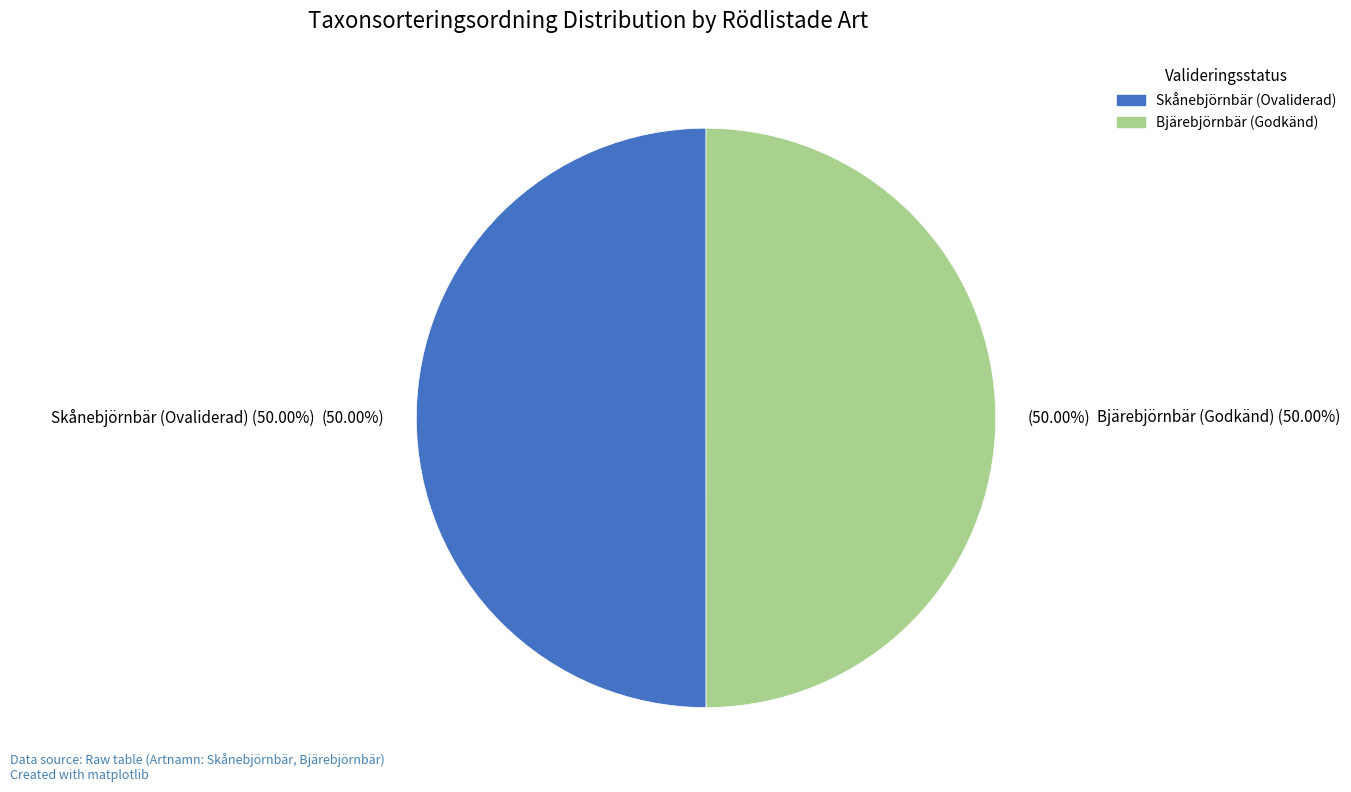

To the nearest percent, what percentage of the pie is Bjärebjörnbär (Godkänd)?

50%